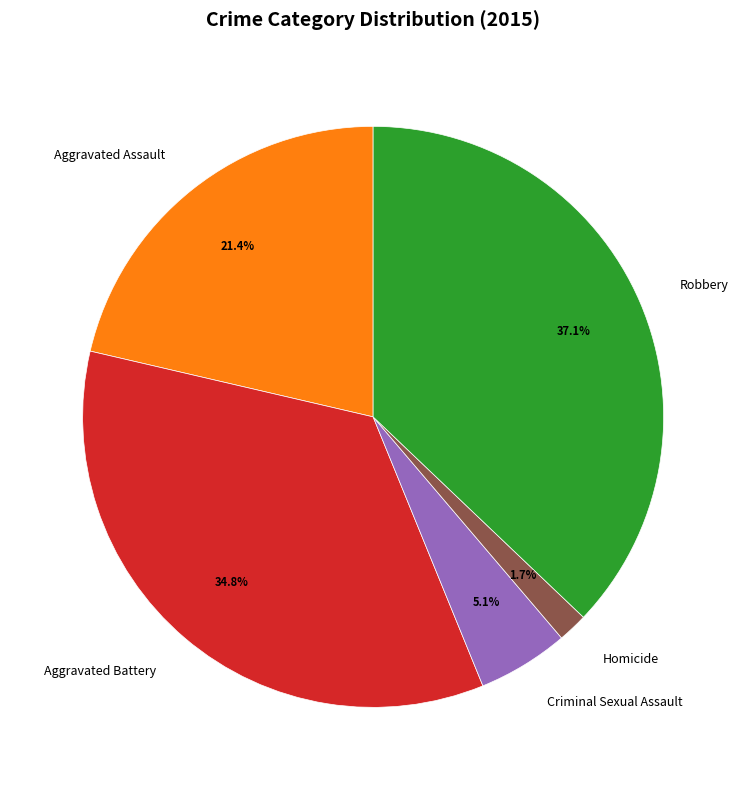

Combined, do Aggravated Assault and Aggravated Battery account for over 50%?

Yes